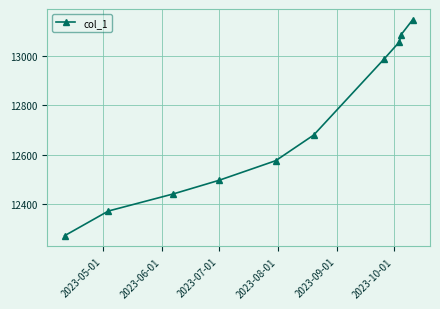

True or false: there are more than 0 points higher than both neighbors.

False